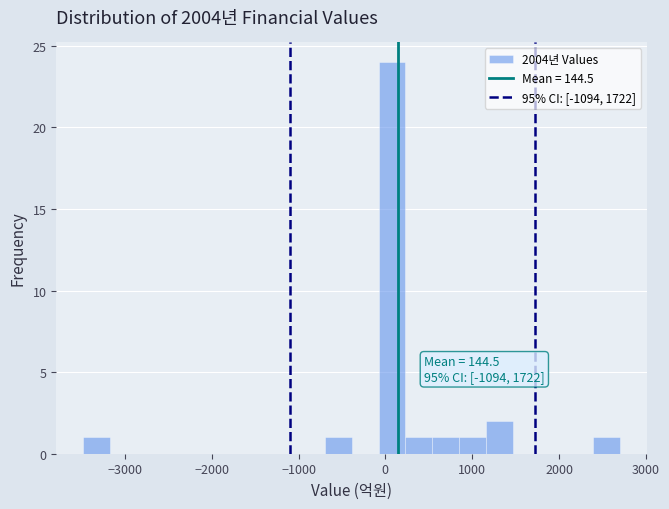

Around what value on the x-axis is the tallest bar? Give the approximate position of its centre, as read against the axis.

100